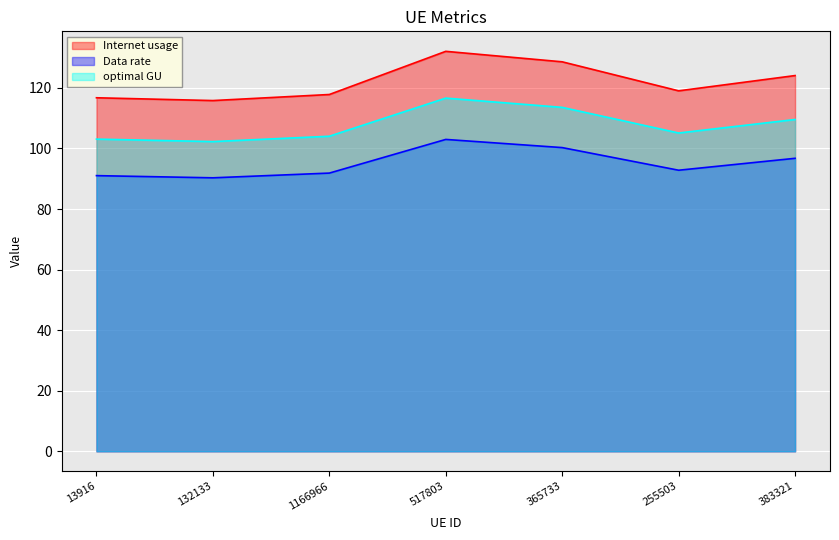

What position from the right is 13916?

7